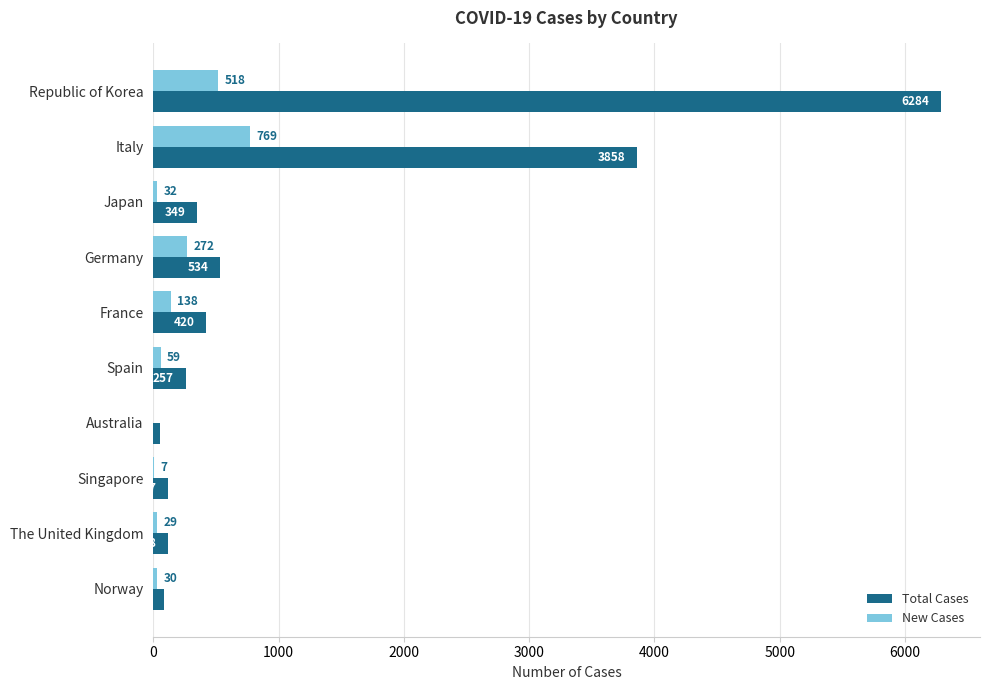

What is the maximum value shown in the chart?

6284